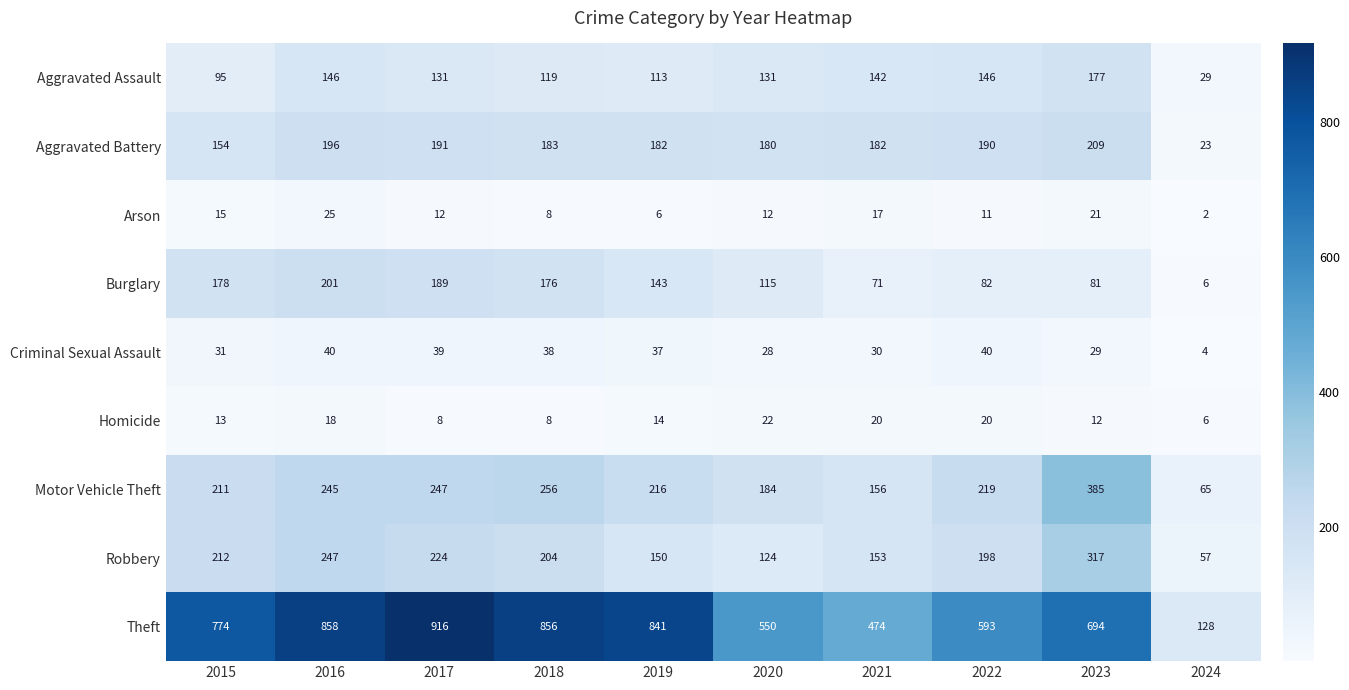

How many categories are shown in the chart?

10